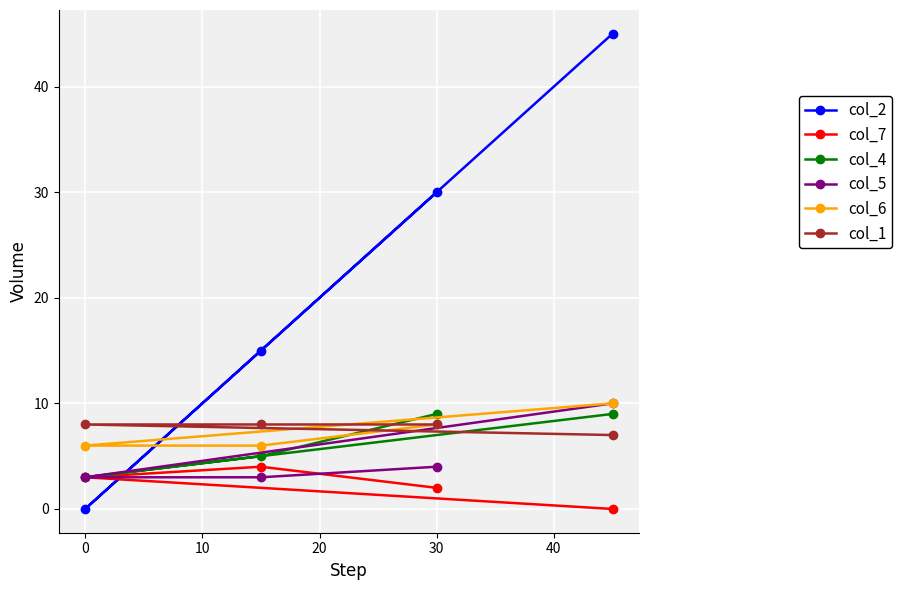

What is the maximum value shown in the chart?

45